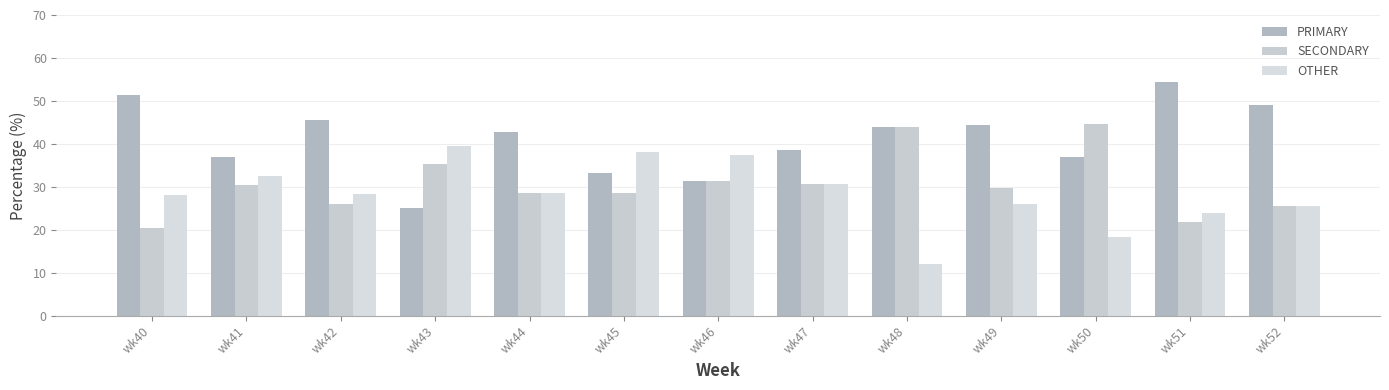

Does the chart contain any negative values?

No